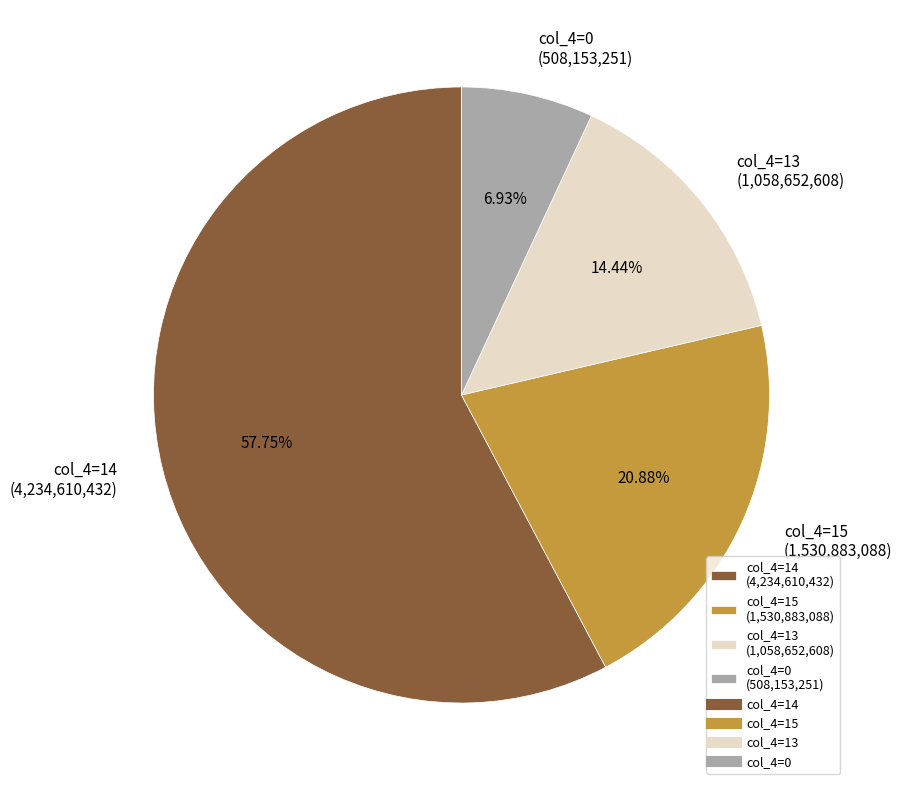

What is the largest slice in the pie chart?

col_4=14 (4,234,610,432)